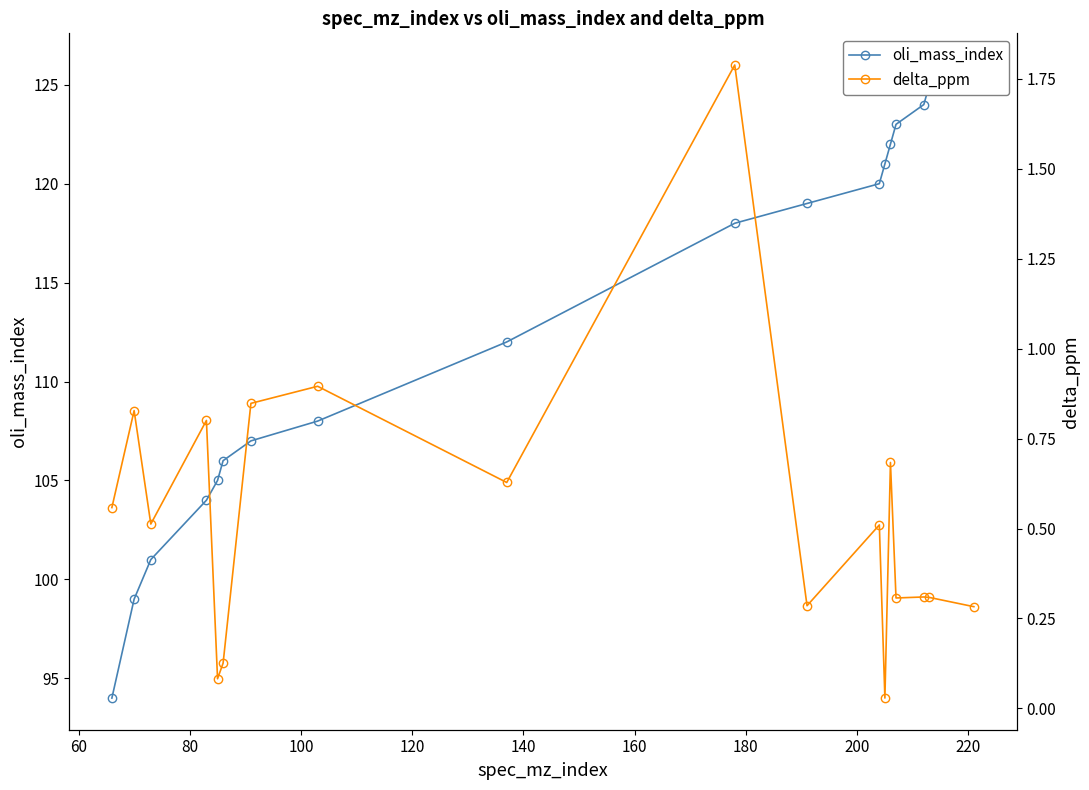

Reading left to right, what are all the values shown in this chart?

oli_mass_index: 94.0	99.0	101.0	104.0	105.0	106.0	107.0	108.0	112.0	118.0	119.0	120.0	121.0	122.0	123.0	124.0	125.0	126.0
delta_ppm: 0.6	0.8	0.5	0.8	0.1	0.1	0.8	0.9	0.6	1.8	0.3	0.5	0.0	0.7	0.3	0.3	0.3	0.3